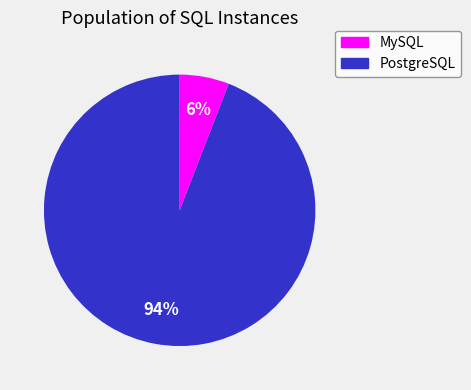

To the nearest percent, what is the average slice percentage?

50%